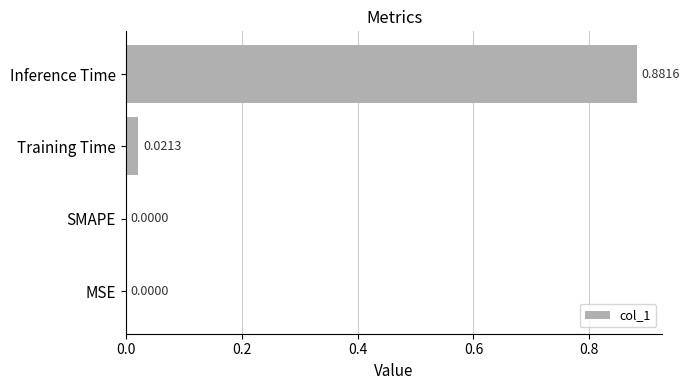

What is the change in value from Training Time to Inference Time?

+0.9